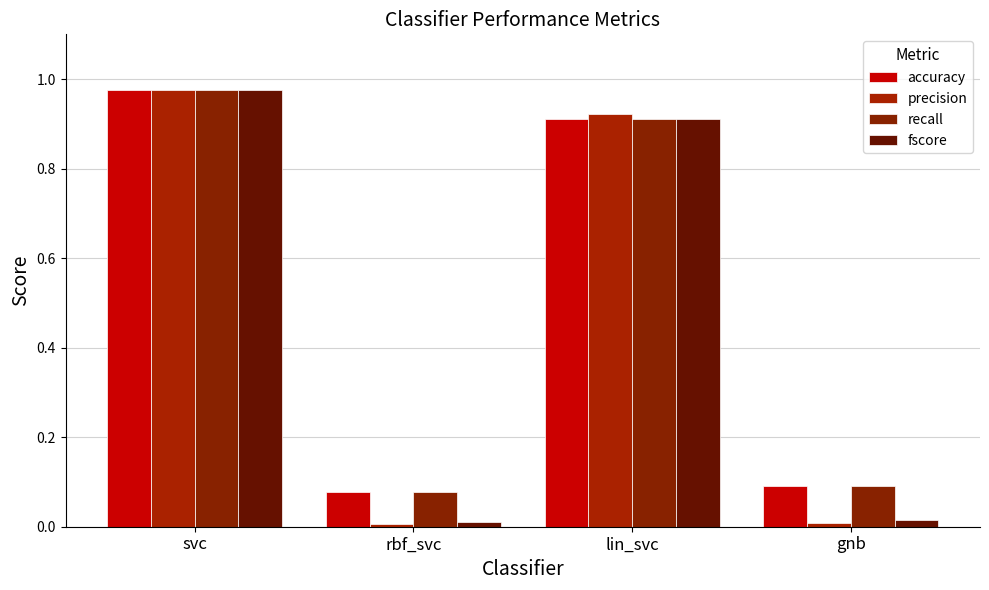

True or false: precision has a value of 0.9 at lin_svc.

True